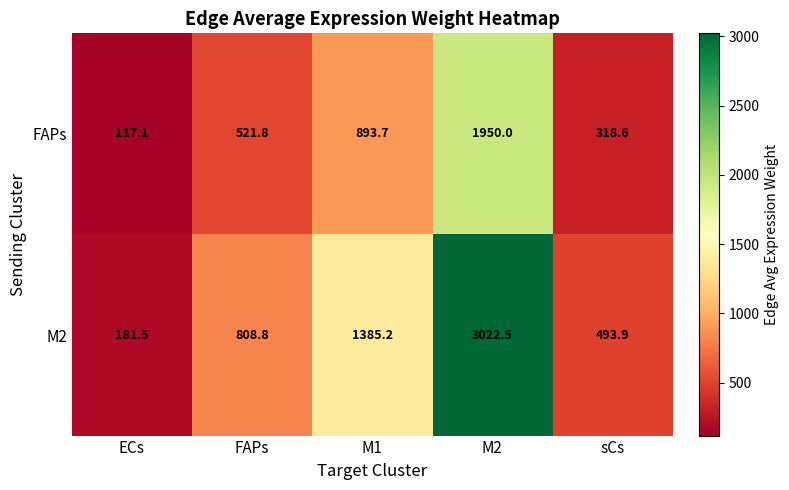

Which category has the lowest value in the M2 series?

ECs